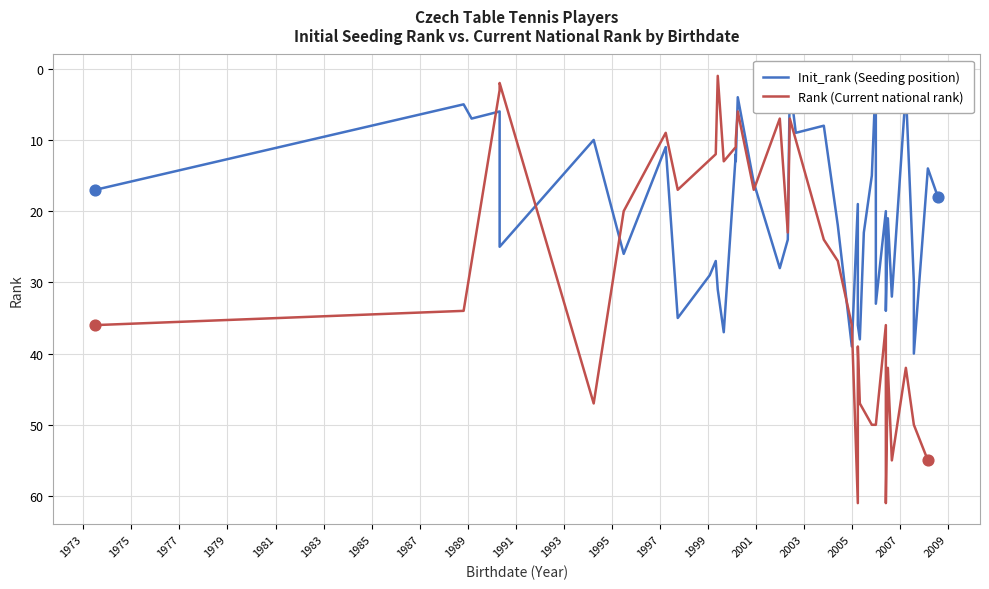

Which has a higher value, 36 or 3?

36